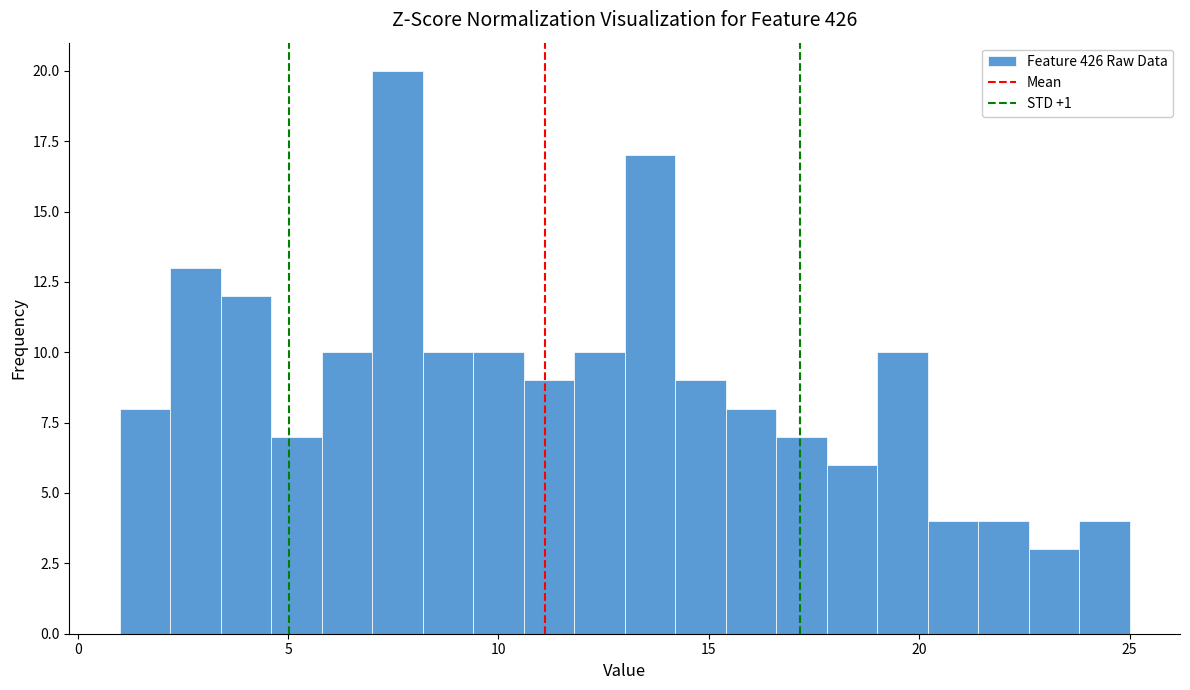

Read against the x-axis, roughly where is the centre of the tallest bar?

7.5